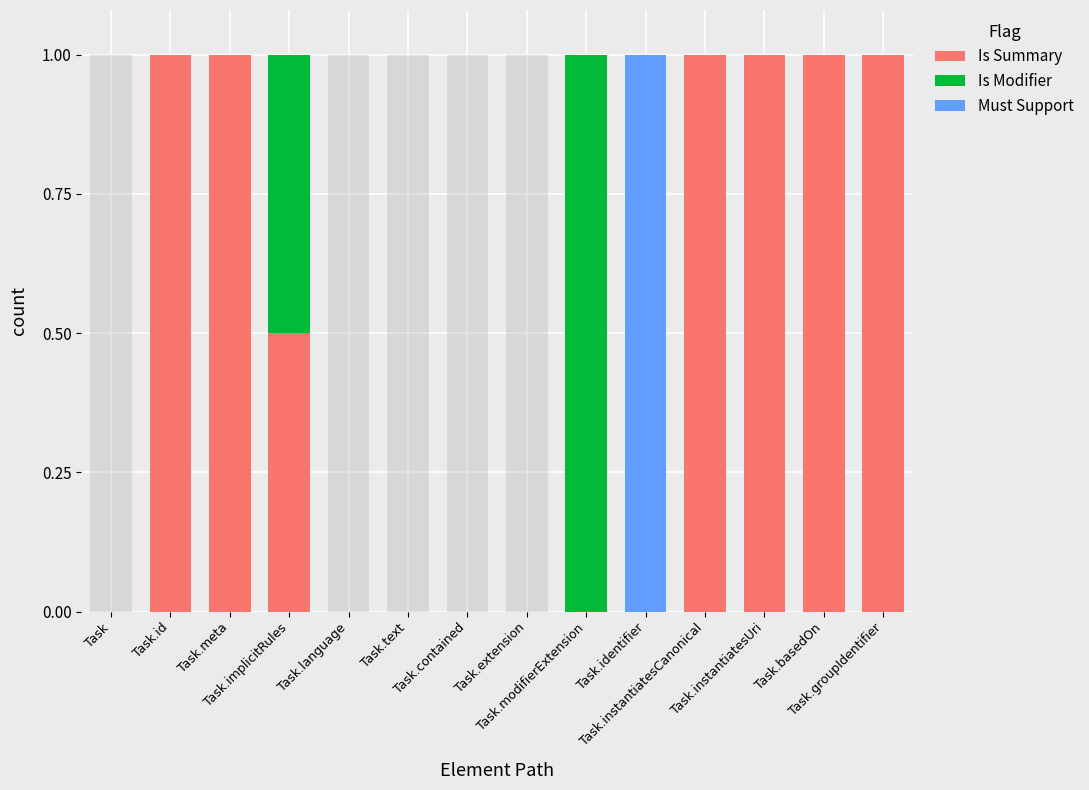

Rank the series by their maximum value, from highest to lowest.

Is Summary, Is Modifier, Must Support